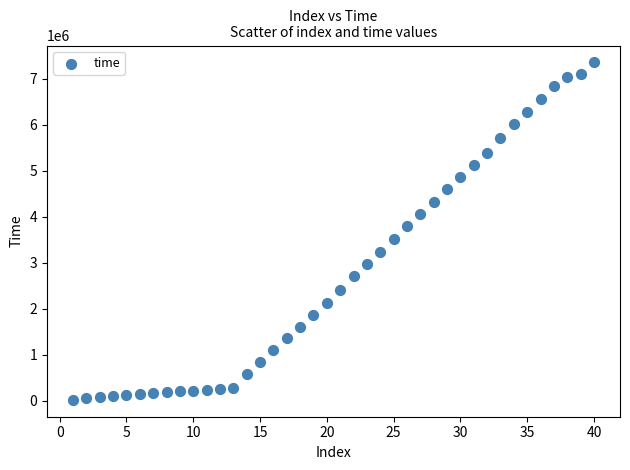

What is the range of X values (max minus min)?

39